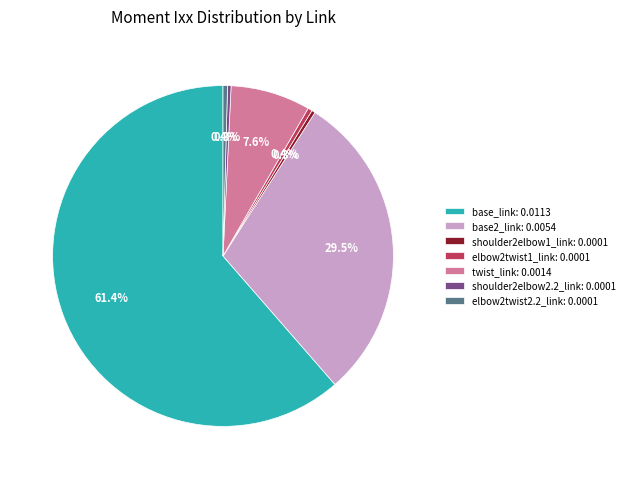

Count the number of slices in the pie.

7